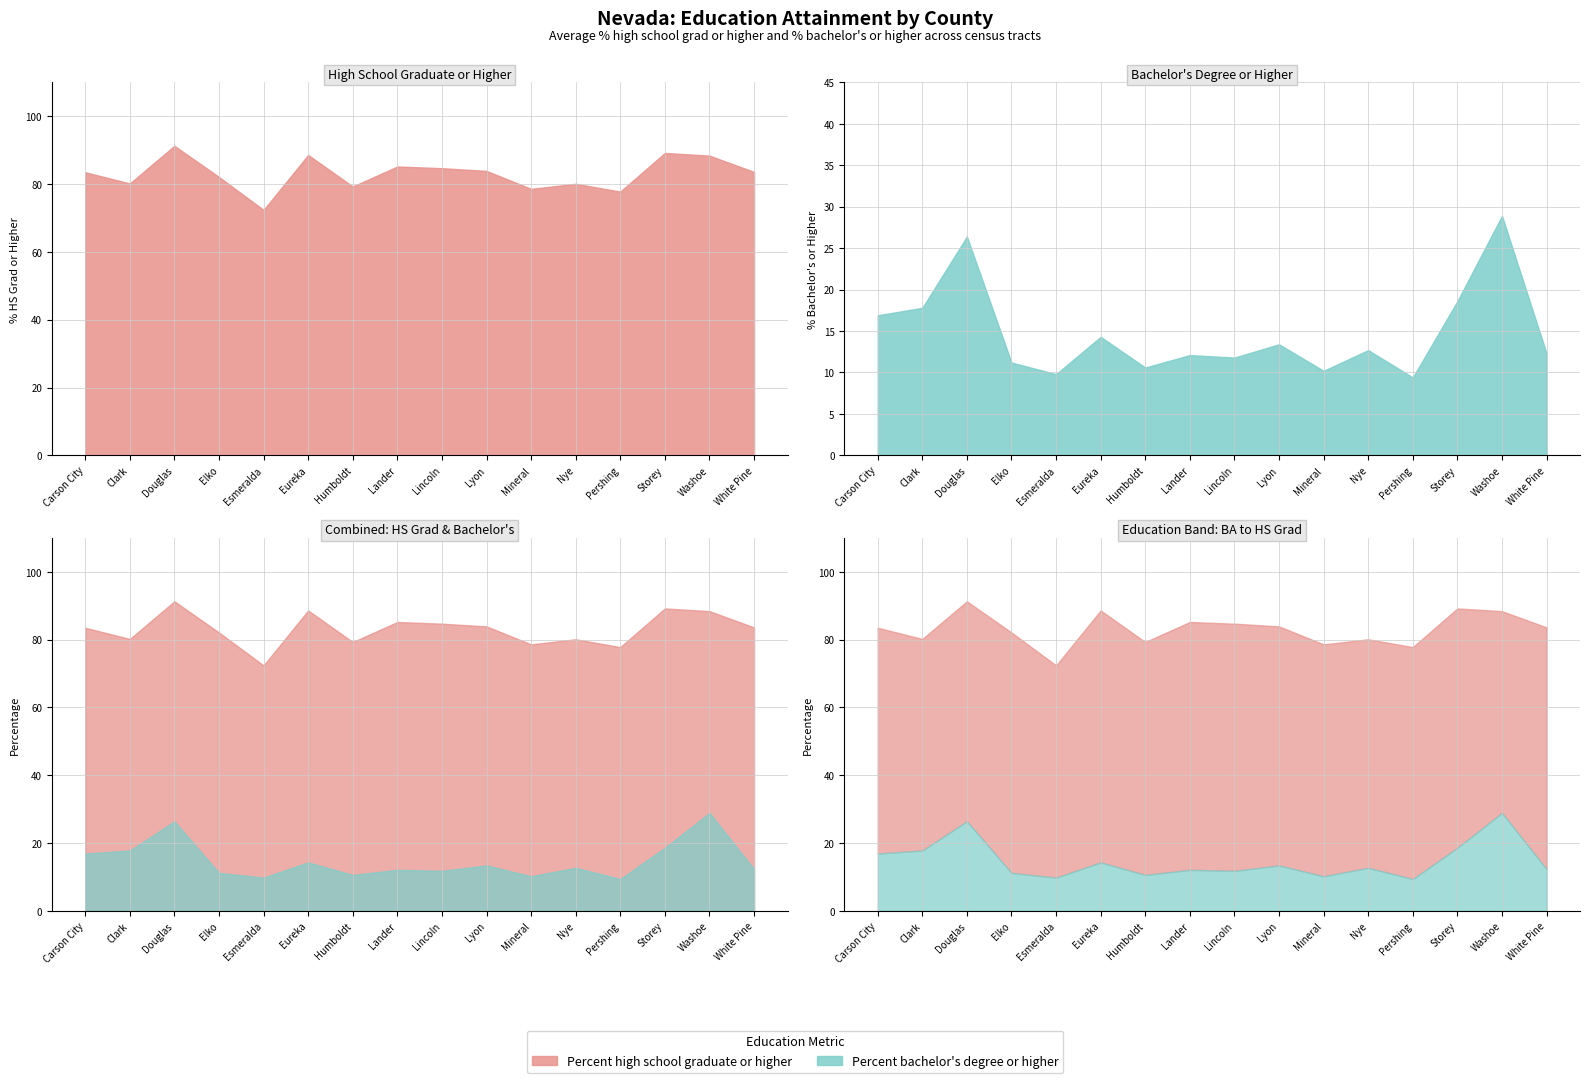

True or false: Percent bachelor's degree or higher has a value of 2.9 at 3.

False